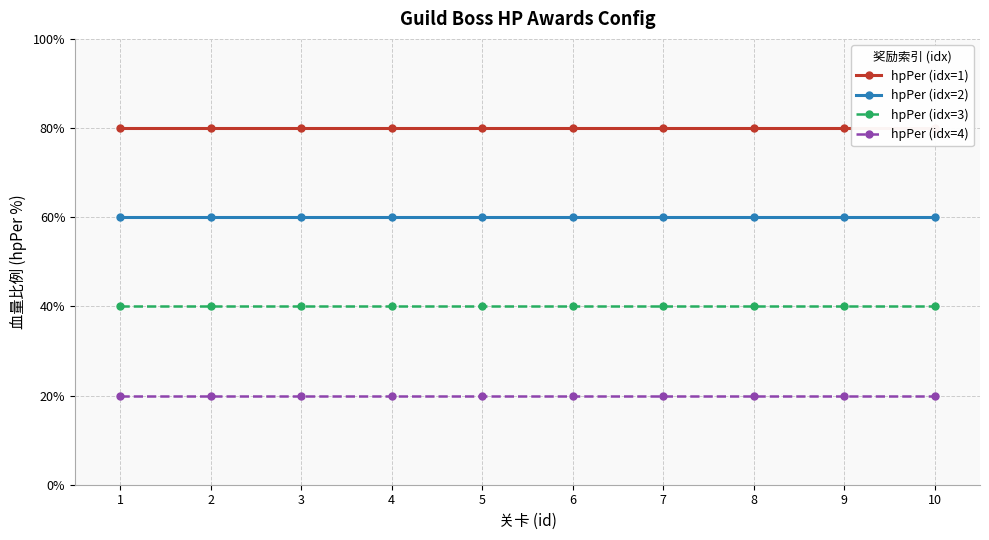

Which series changed the most between 2 and 4?

hpPer (idx=1)